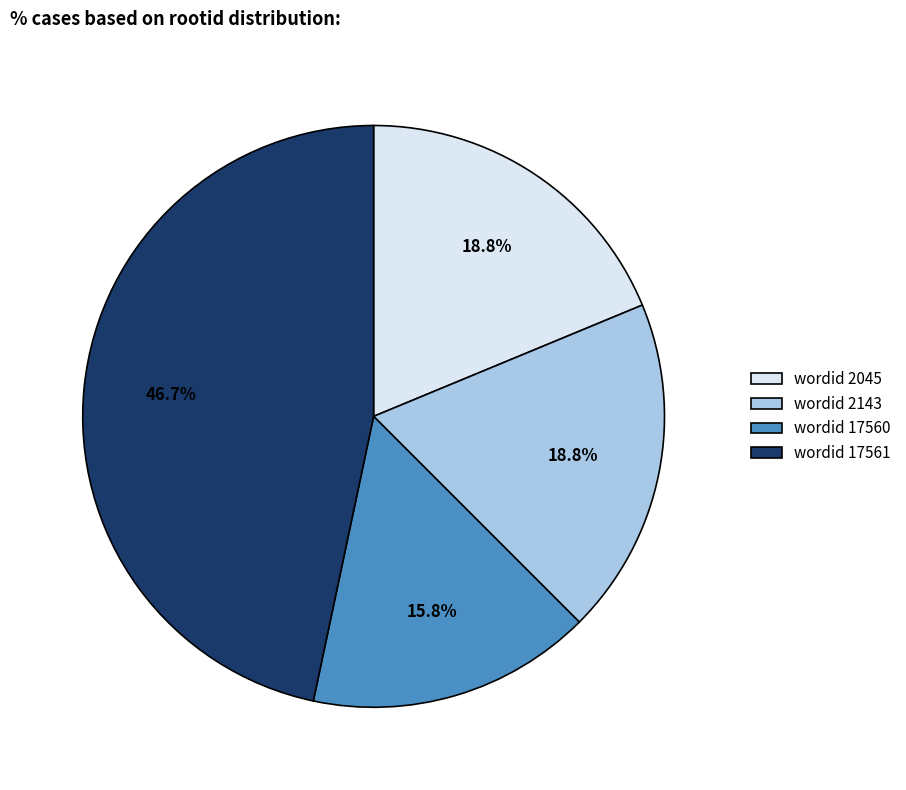

What is the ratio of the value at wordid 2143 to the value at wordid 17561?

0.4